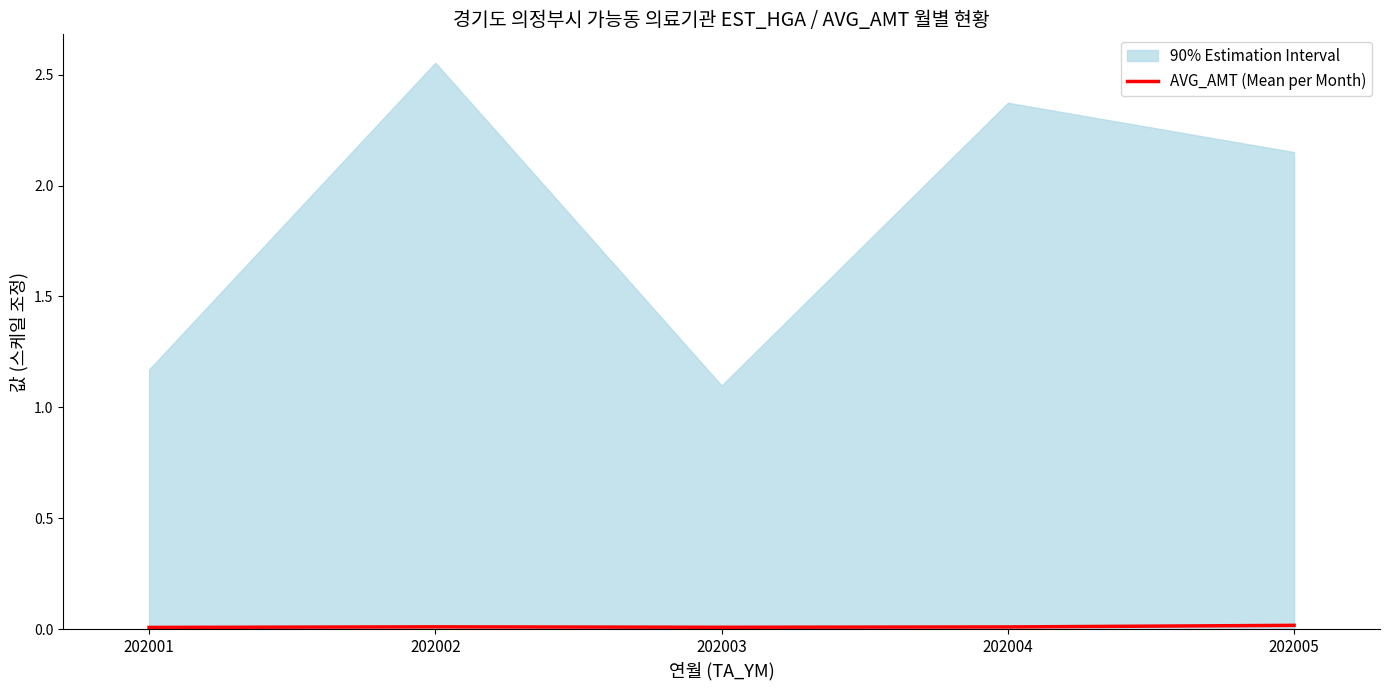

How many lines are shown in the chart?

1